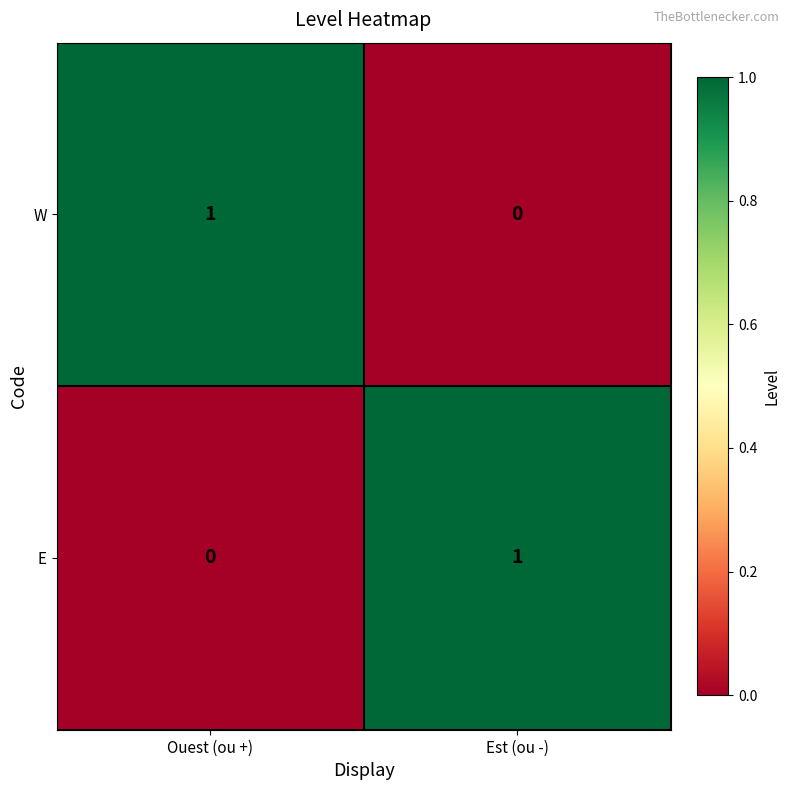

At which label does W reach its peak?

Ouest (ou +)